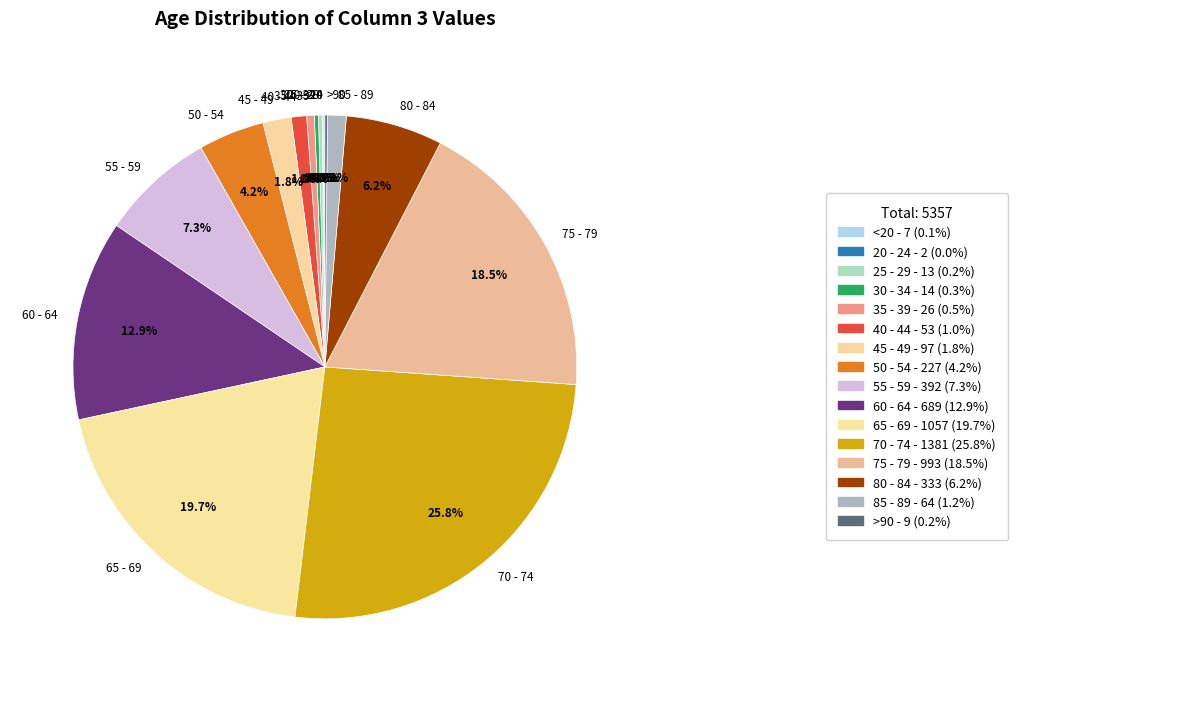

What is the largest slice in the pie chart?

70 - 74